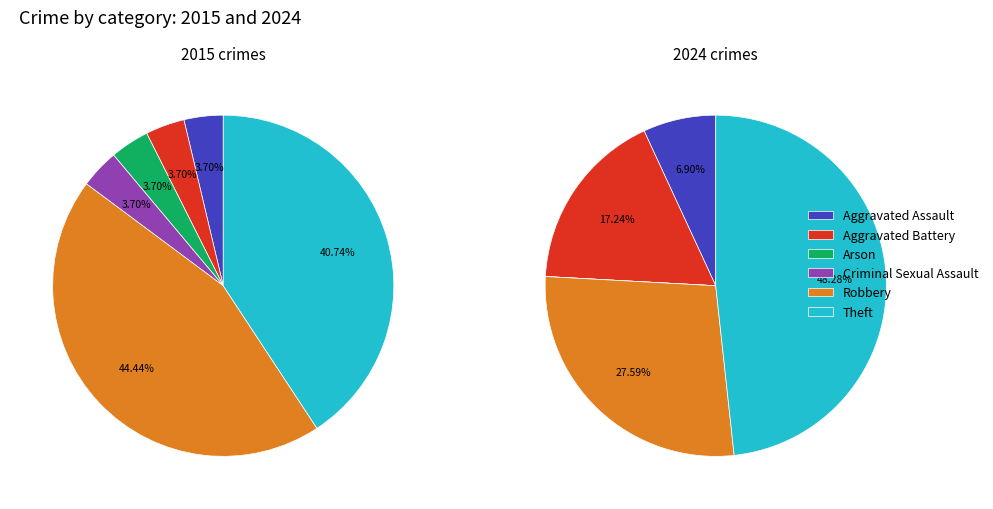

Is there a majority slice in this chart?

No